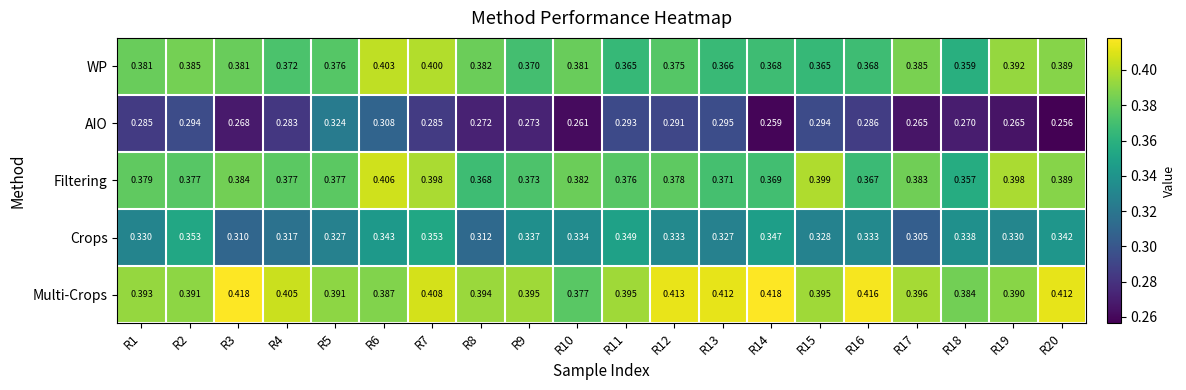

How many series are shown in this chart?

5